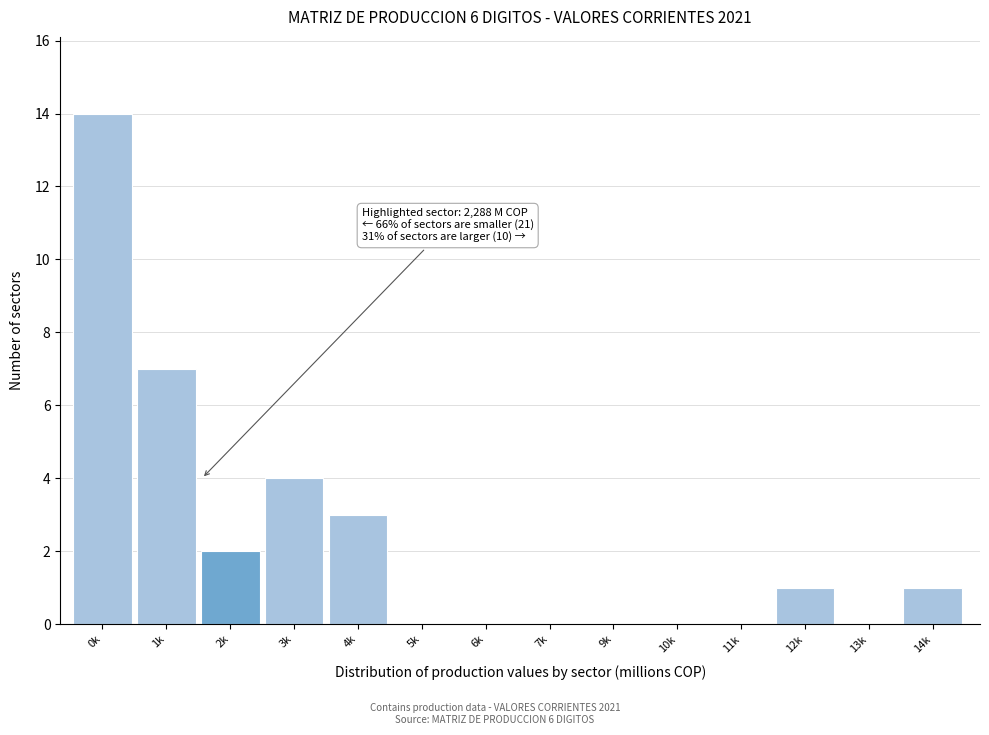

Reading left to right, list all the values displayed in this chart.

0k=14	1k=7	2k=2	3k=4	4k=3	5k=0	6k=0	7k=0	9k=0	10k=0	11k=0	12k=1	13k=0	14k=1